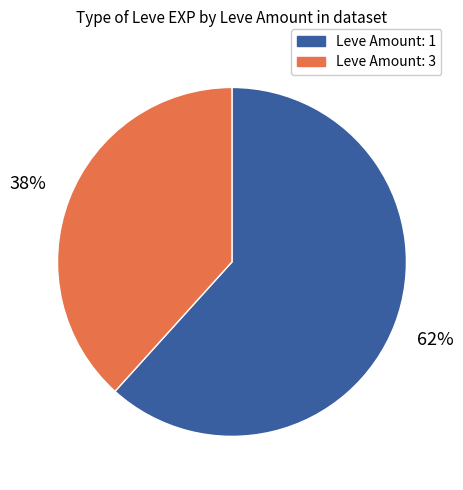

Is there any slice that represents more than half of the pie?

Yes